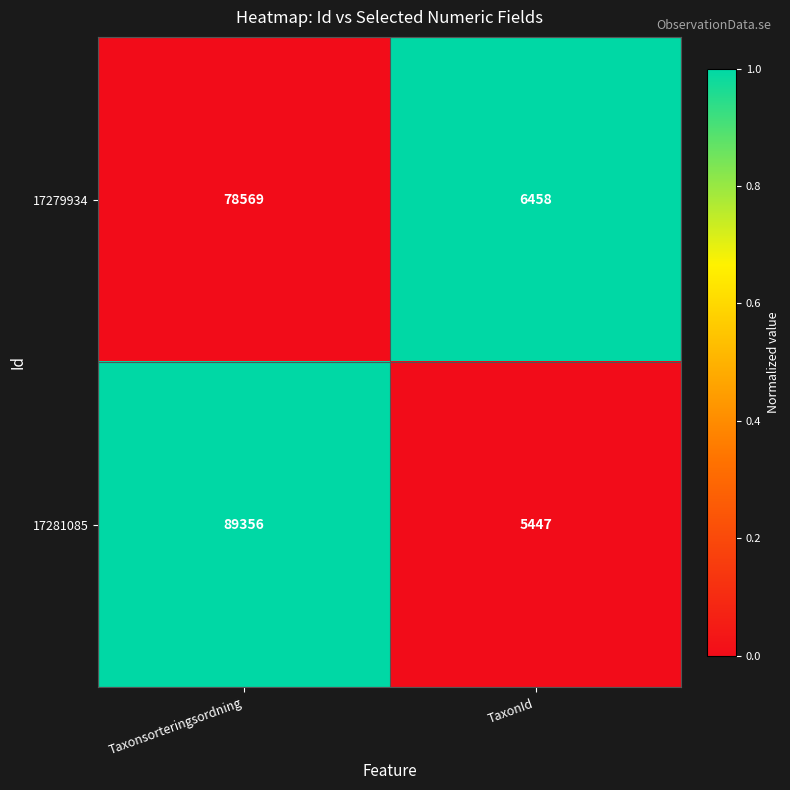

How many series are shown in this chart?

2